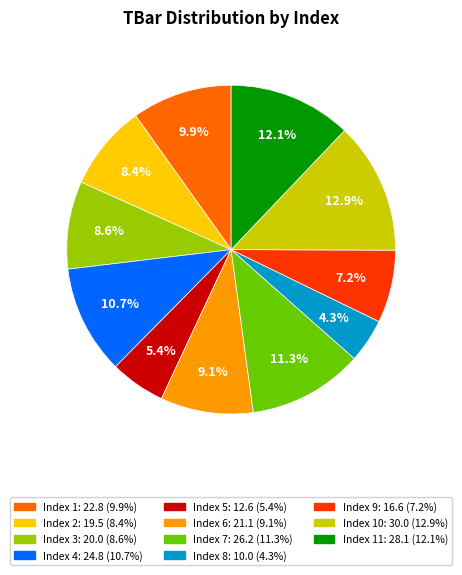

Does any single category account for the majority?

No